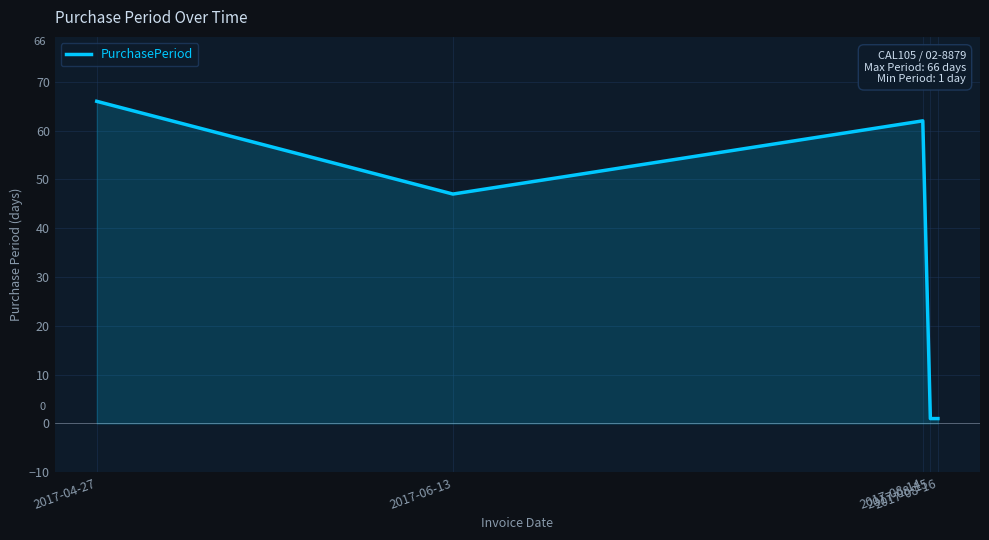

The value at 2017-04-27 is 113. True or false?

False